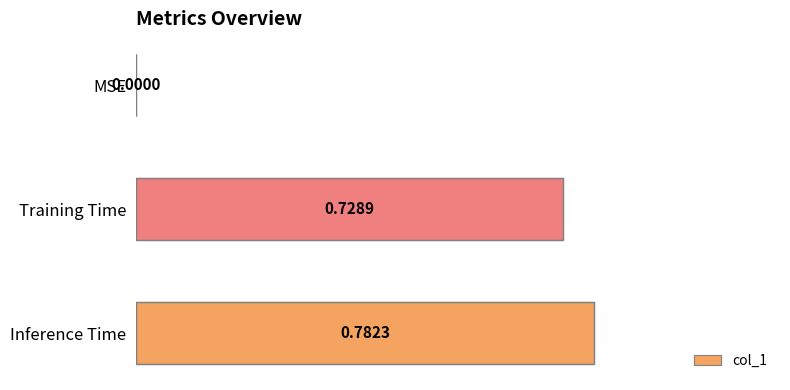

At which category does the chart reach its peak across all series?

Inference Time